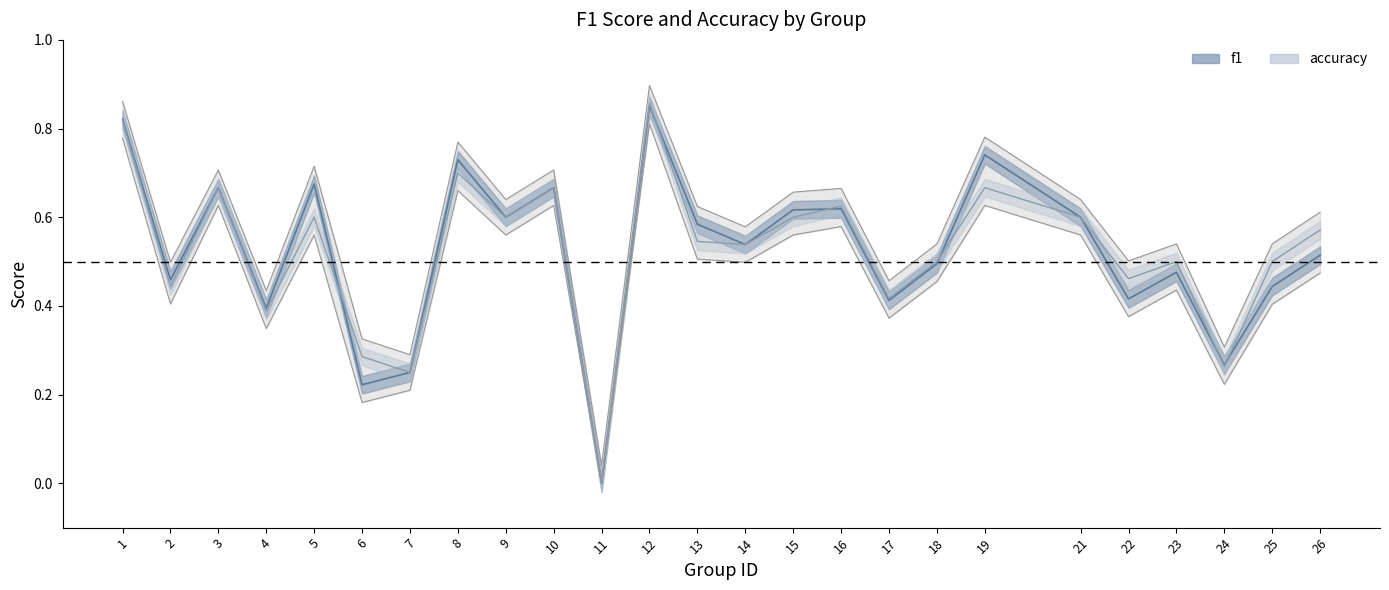

Is the value of f1 at 10 greater than the value of accuracy at 5?

Yes